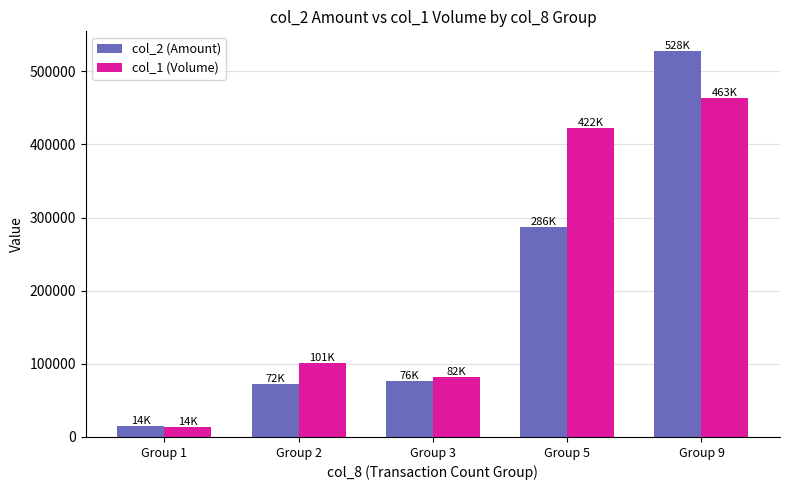

List the series in order of their overall mean, highest first.

col_1 (Volume), col_2 (Amount)